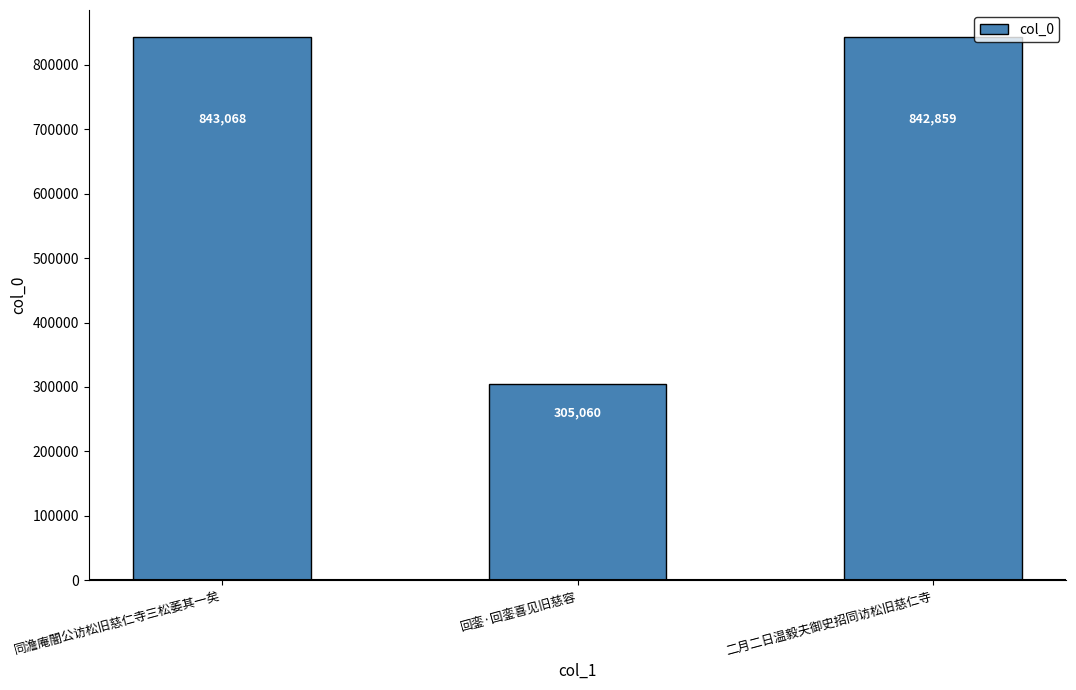

Does the chart contain stacked bars?

No